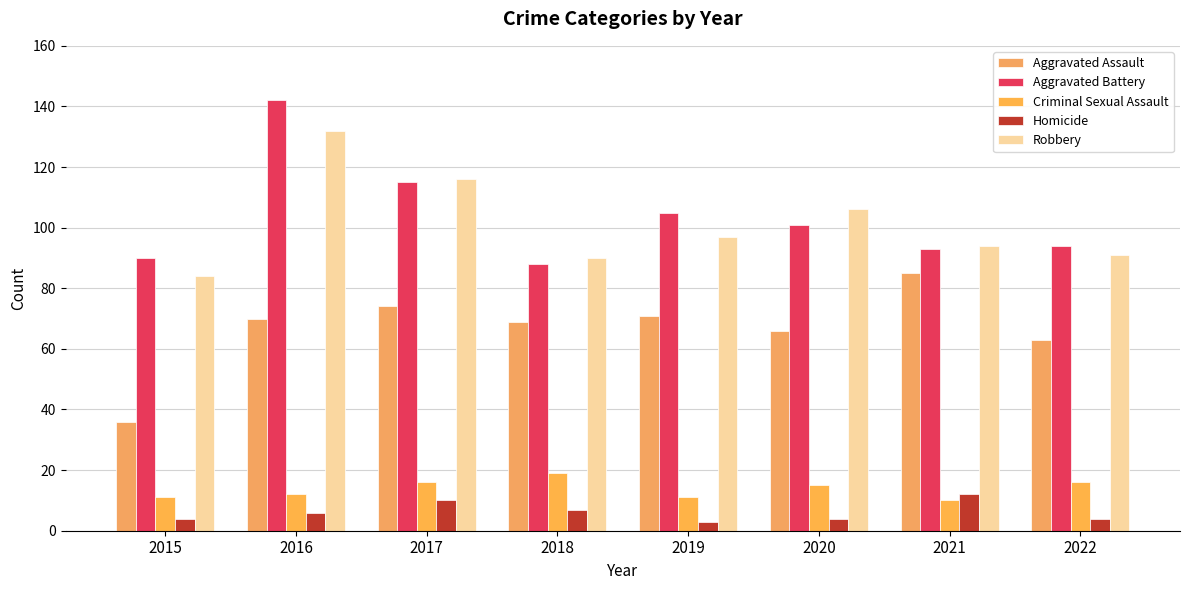

What is the value of the Aggravated Battery bar at the 7th from the left?

93